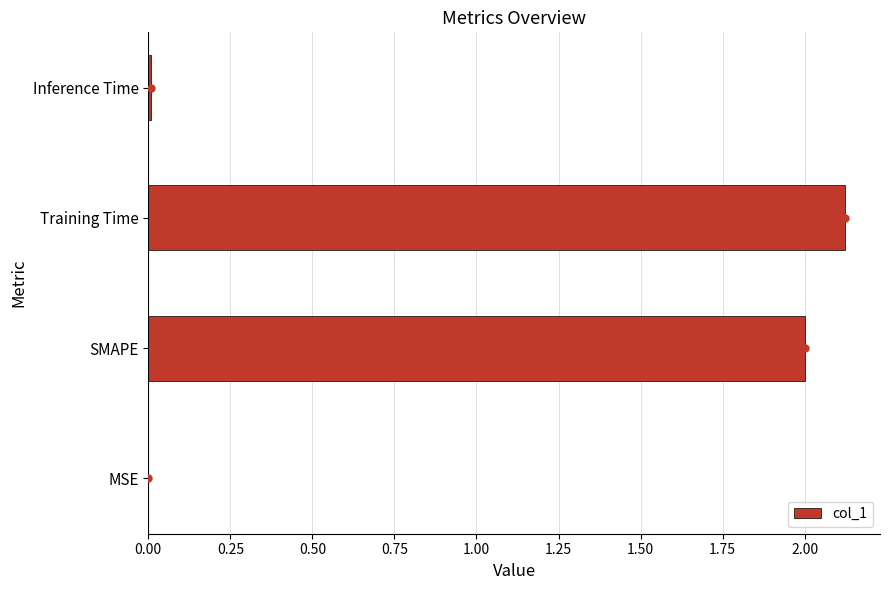

Which has a higher value, Inference Time or SMAPE?

SMAPE